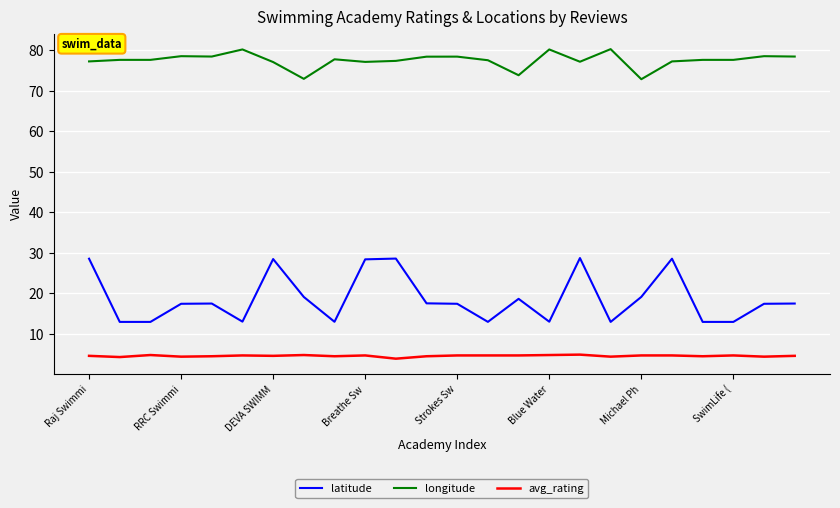

Which series has the largest total across all categories?

longitude